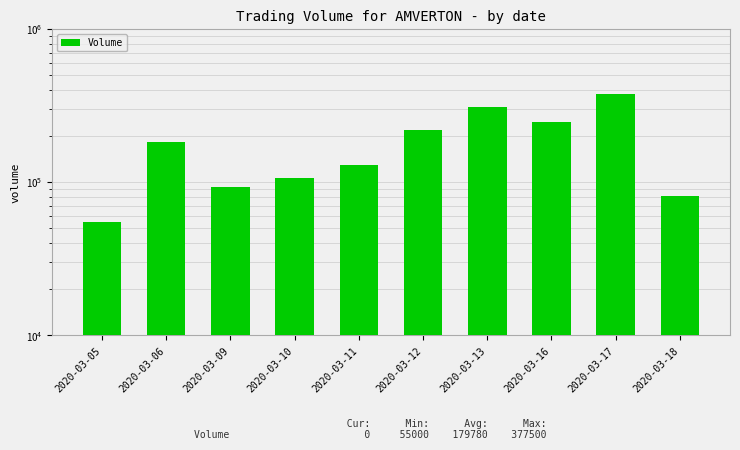

Which category has the highest value across all series?

2020-03-17